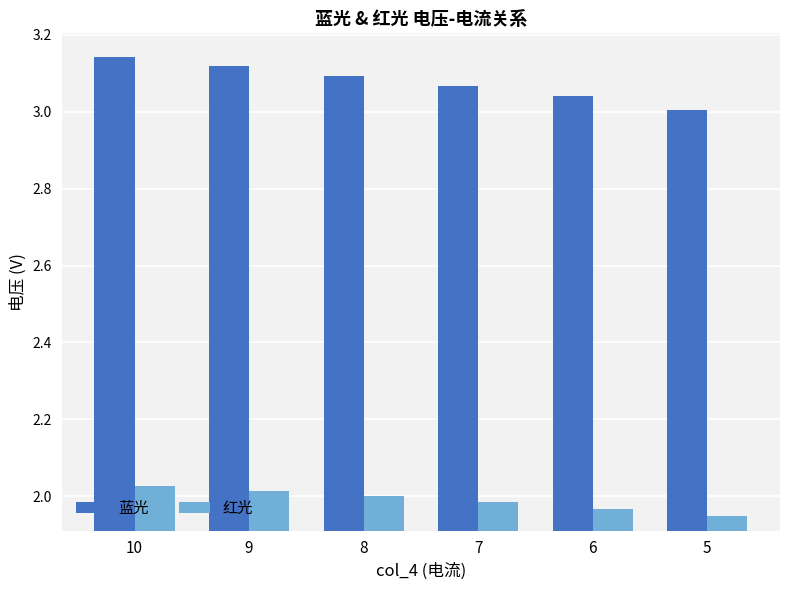

True or false: 蓝光 has a value of 5.2 at 5.

False